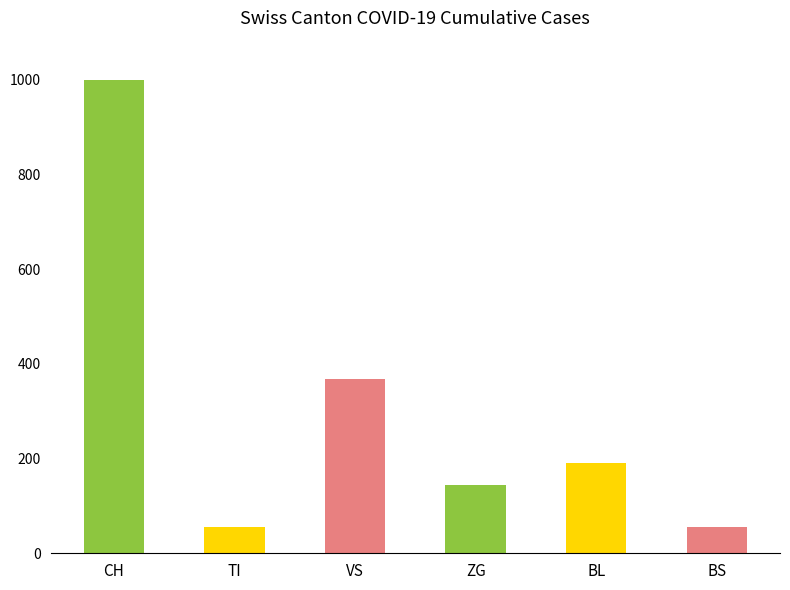

How many values are below 190?

3